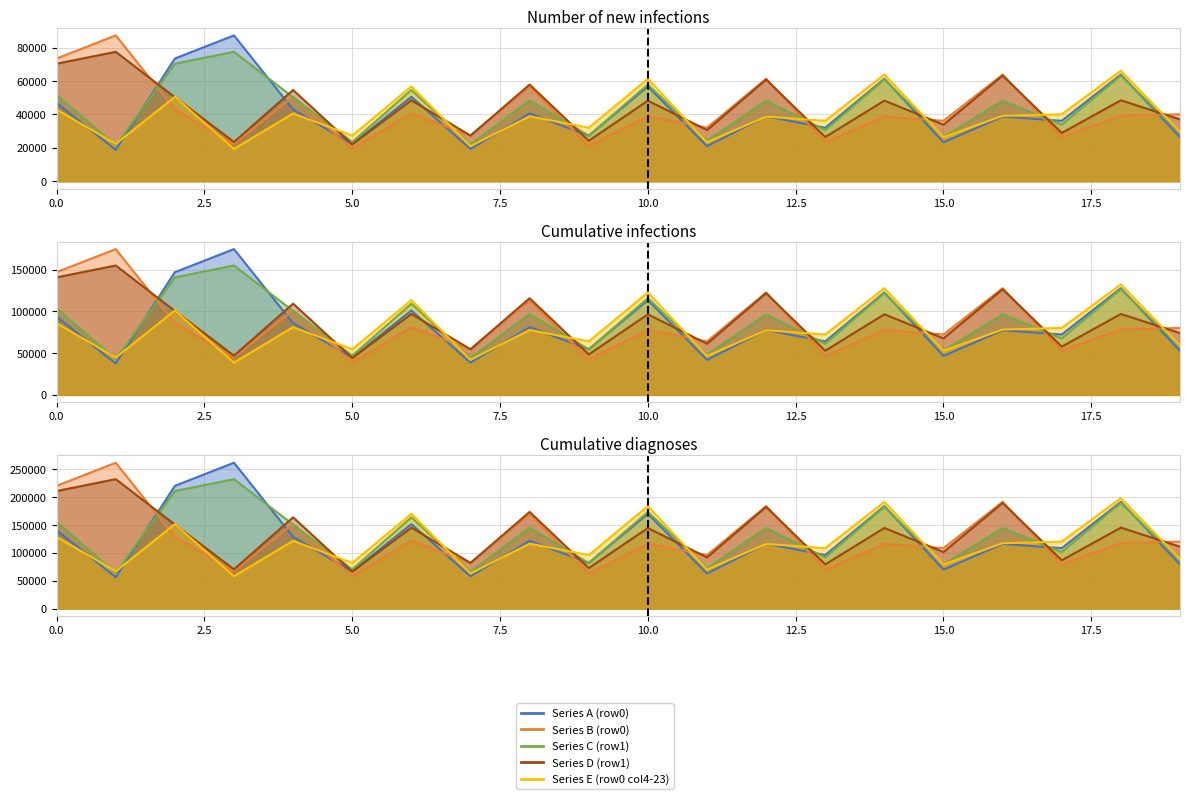

Where is the first local maximum for Series A (row0)?

3